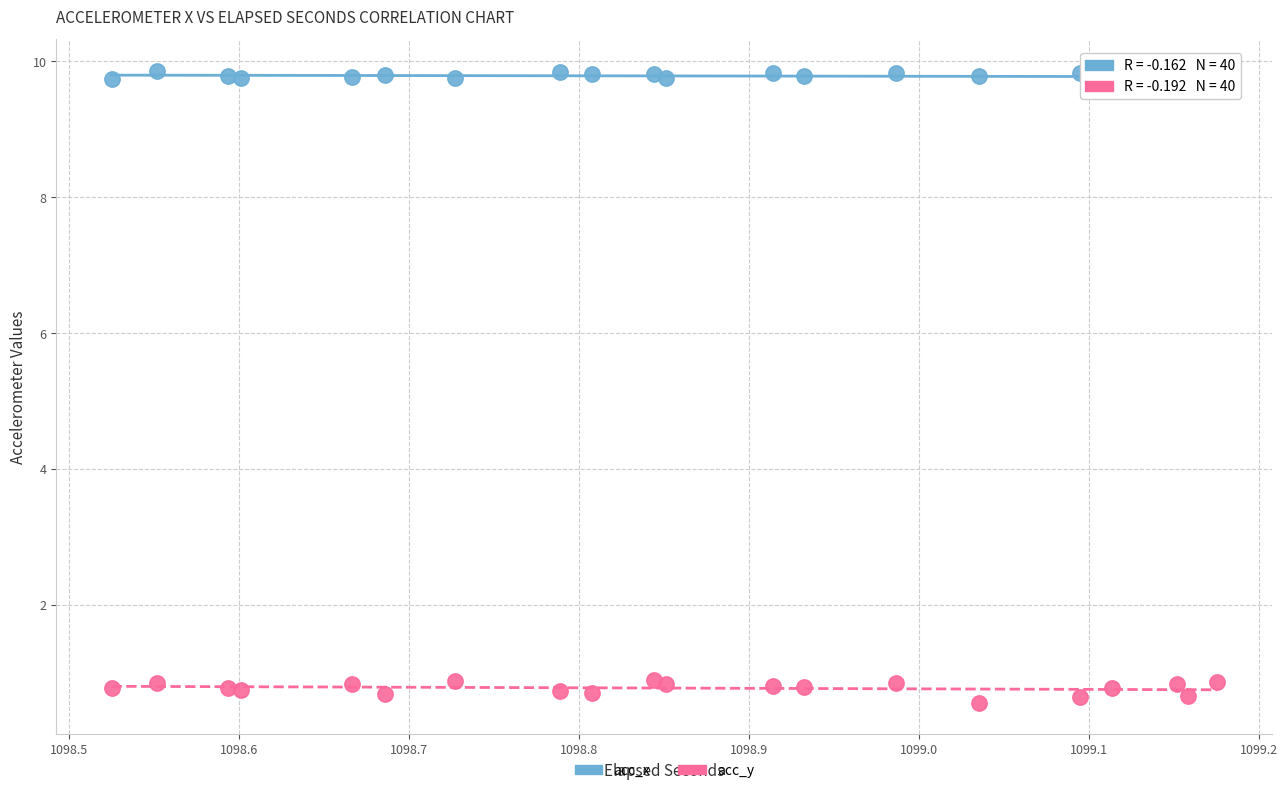

What is the X range (max minus min) for the scatter plot?

0.7